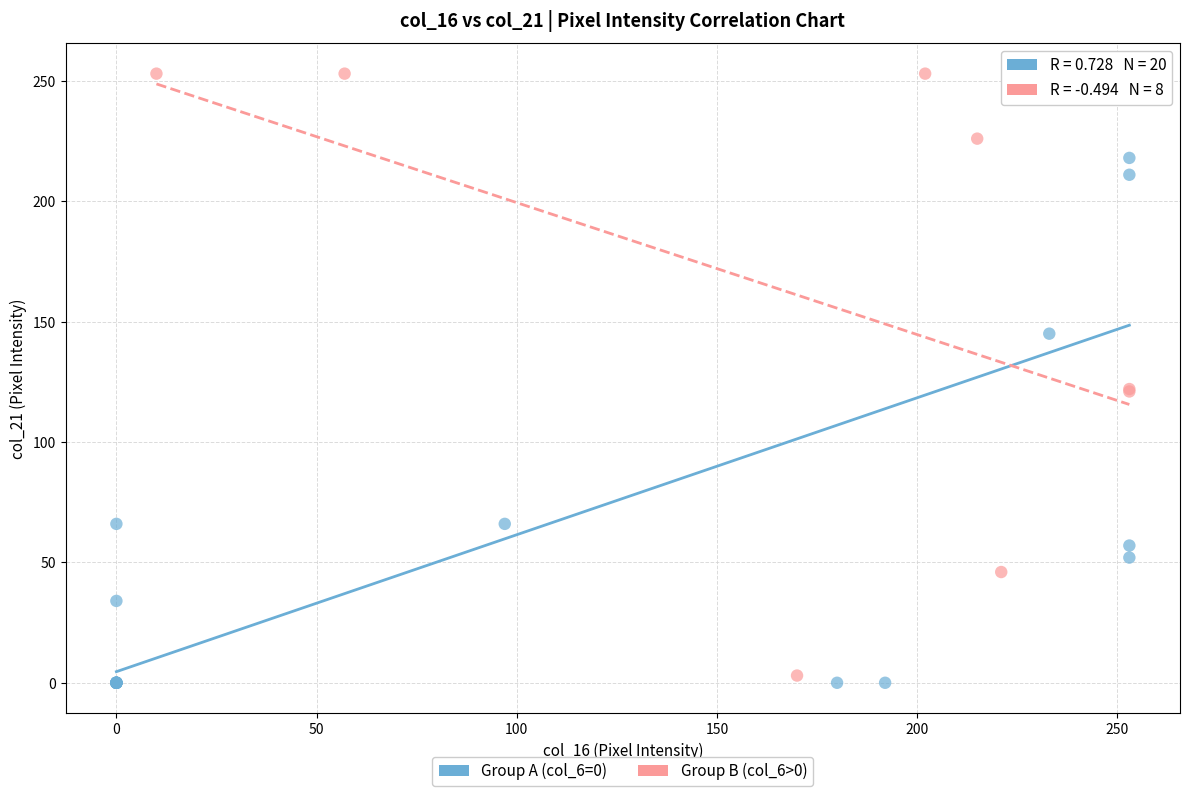

What are all the series names shown in the legend?

Group A (col_6=0), Group B (col_6>0)